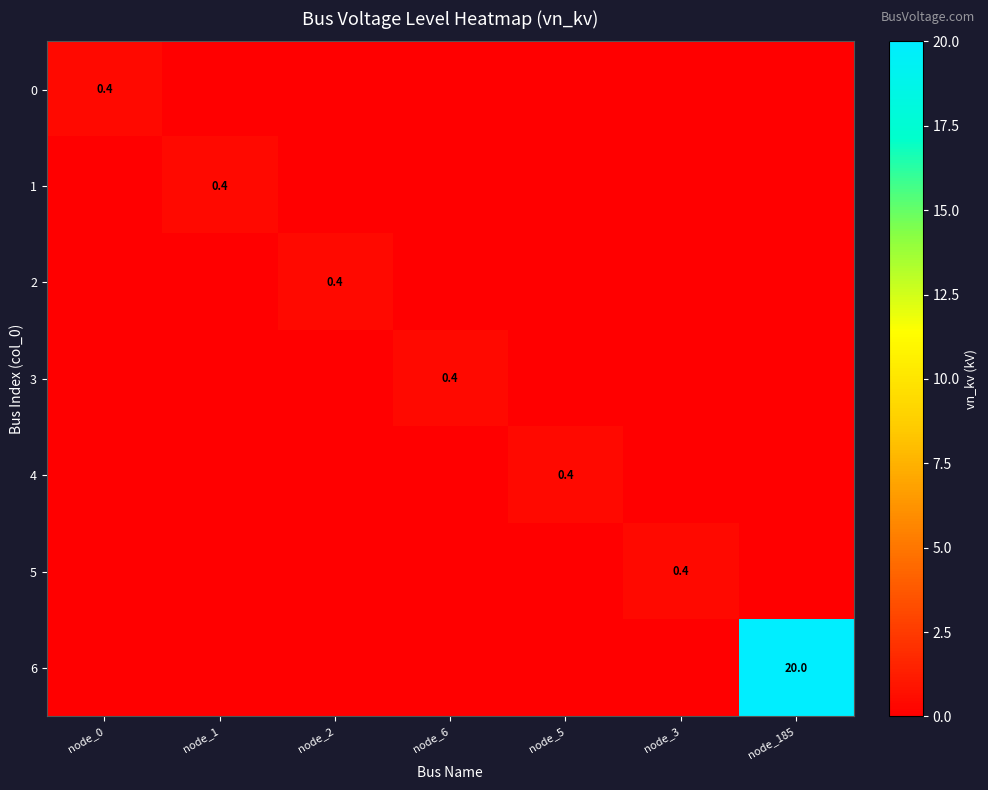

Is it true that 0 equals 0.4 at node_0?

True